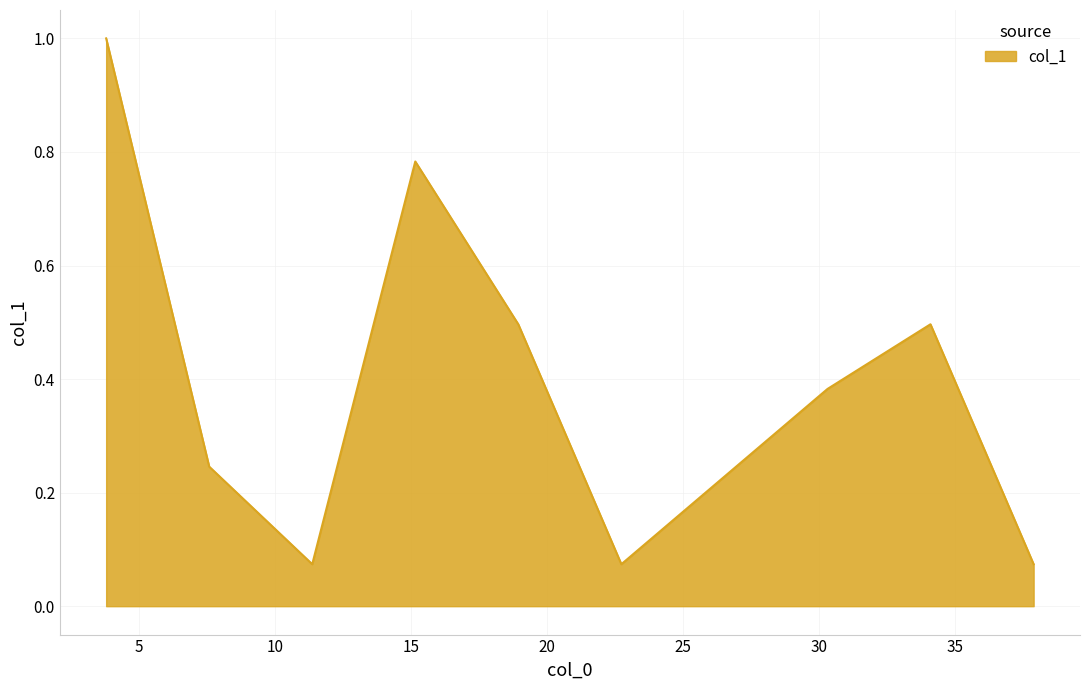

What is the greatest value displayed?

1.0